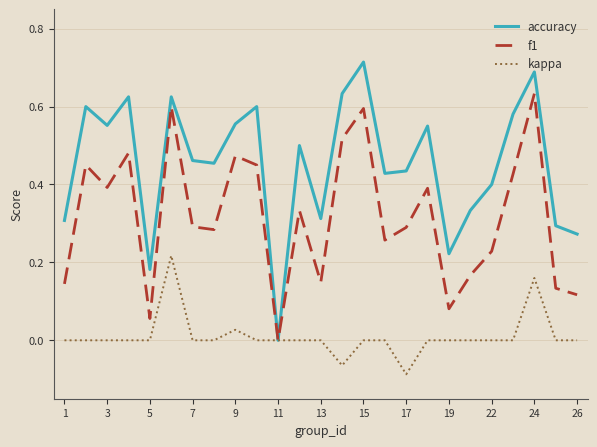

Which series has the widest spread of values?

accuracy